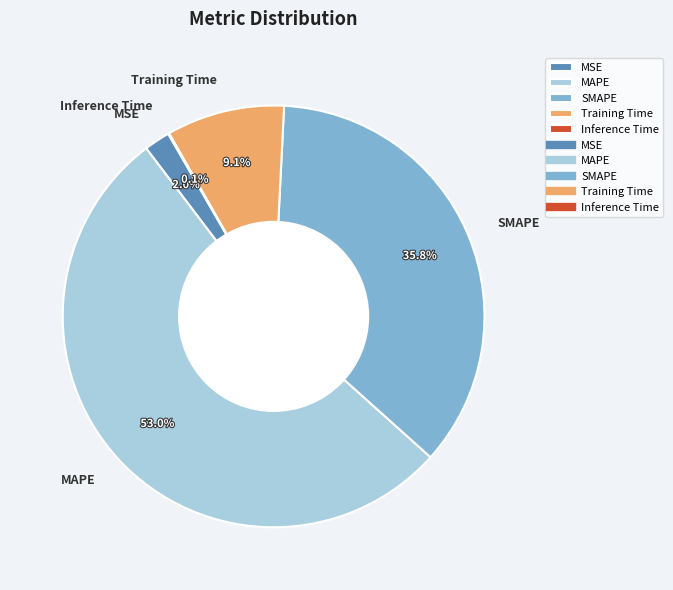

To the nearest percent, what portion does SMAPE represent?

36%